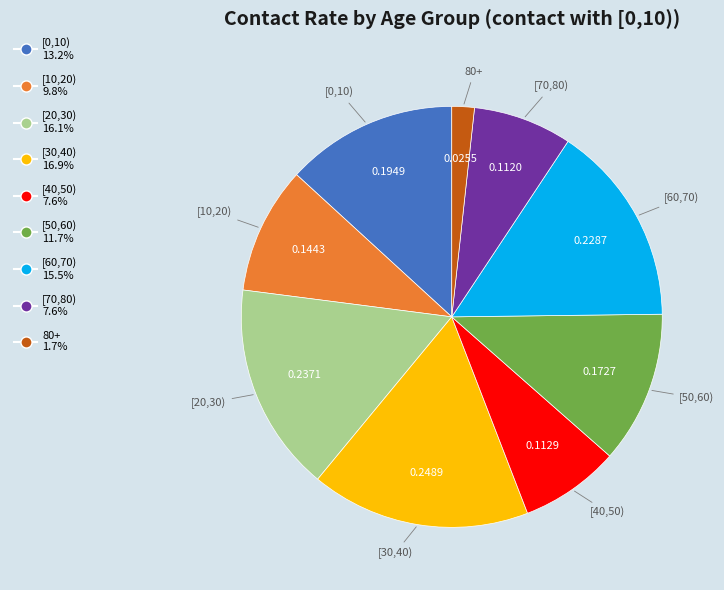

Is there any slice that represents more than half of the pie?

No